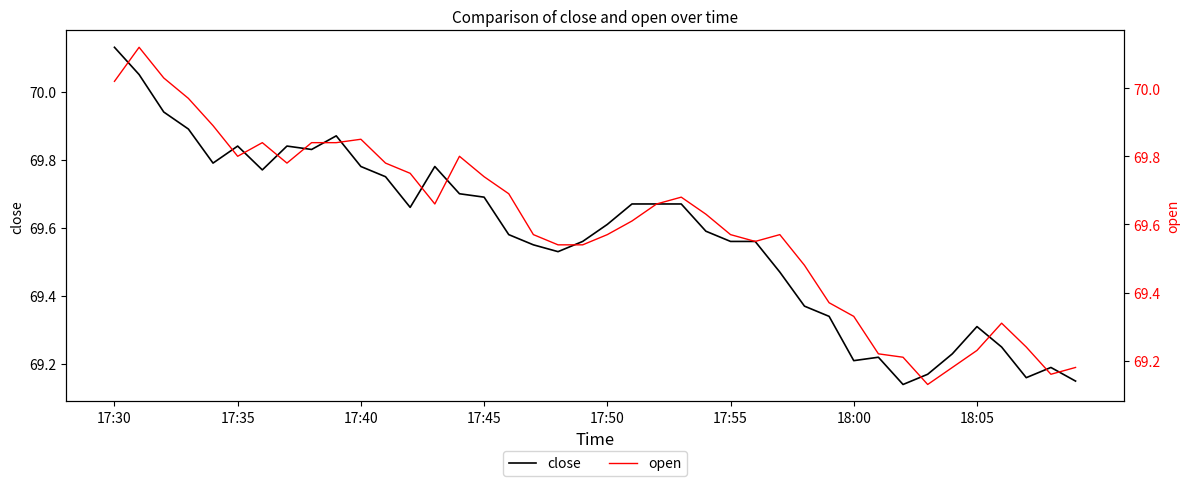

Rank the series by their maximum value, from lowest to highest.

open, close